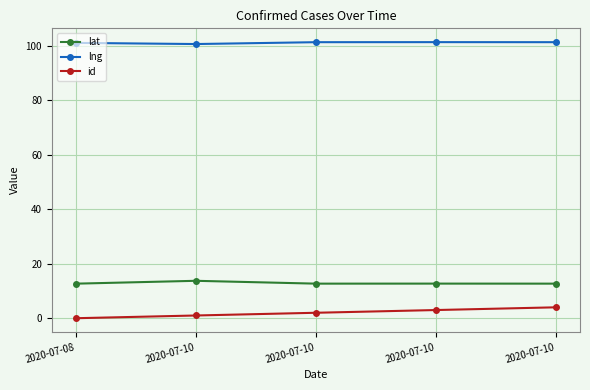

Reading left to right, extract all data points from this chart.

lat: 2020-07-08=12.7	2020-07-10=13.7	2020-07-10=12.7	2020-07-10=12.7	2020-07-10=12.7
lng: 2020-07-08=101.0	2020-07-10=100.6	2020-07-10=101.2	2020-07-10=101.3	2020-07-10=101.3
id: 2020-07-08=0.0	2020-07-10=1.0	2020-07-10=2.0	2020-07-10=3.0	2020-07-10=4.0